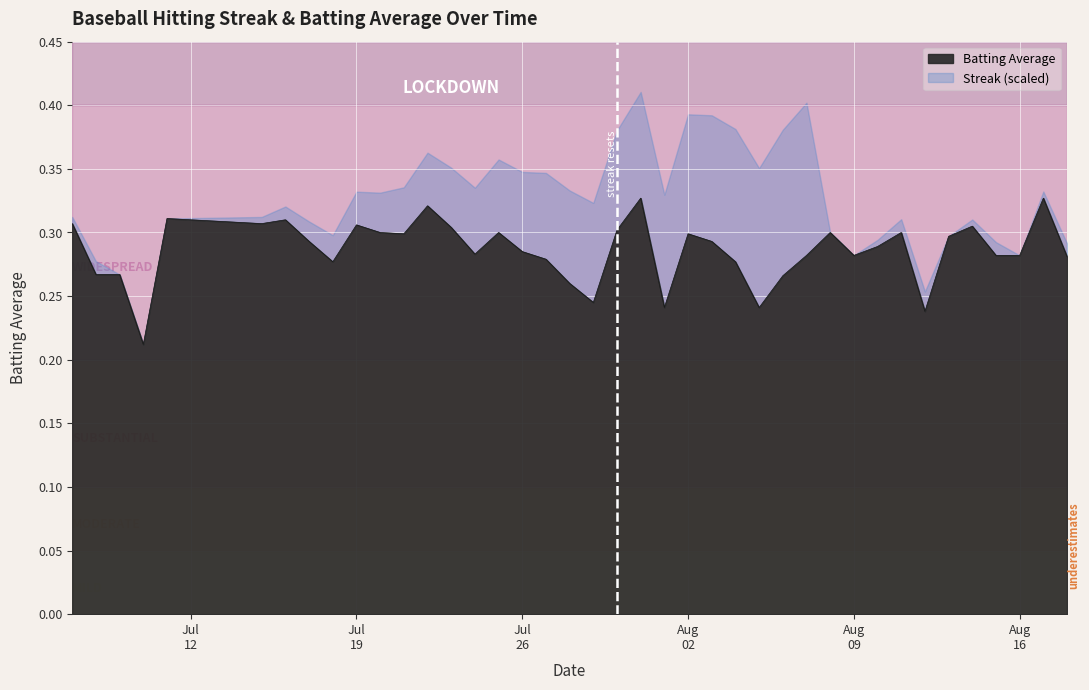

How many lines are shown in the chart?

2